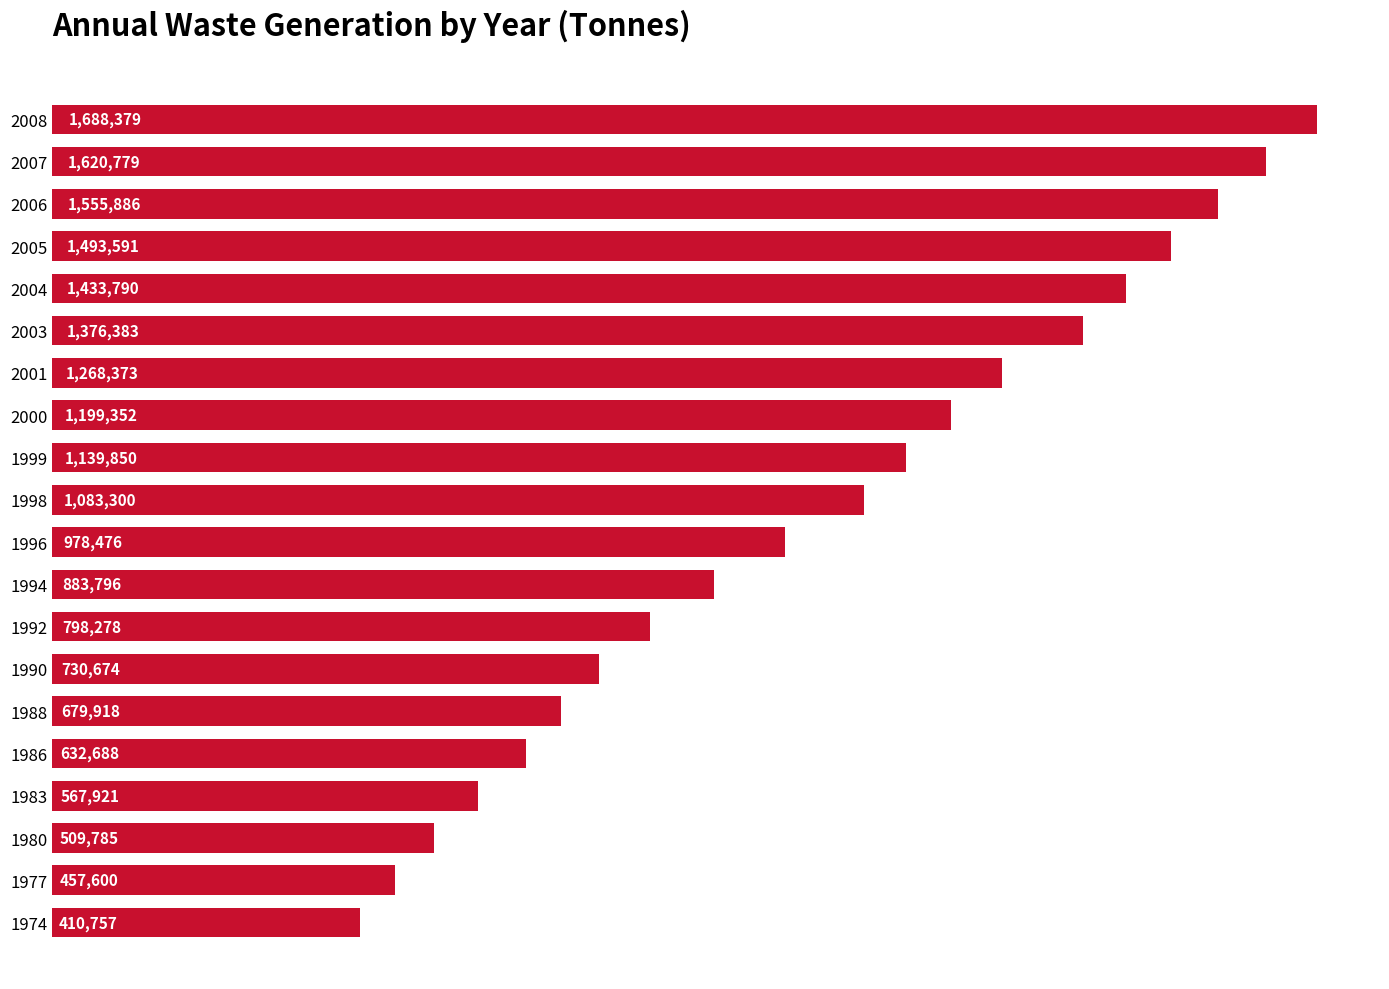

Are the bars horizontal?

Yes